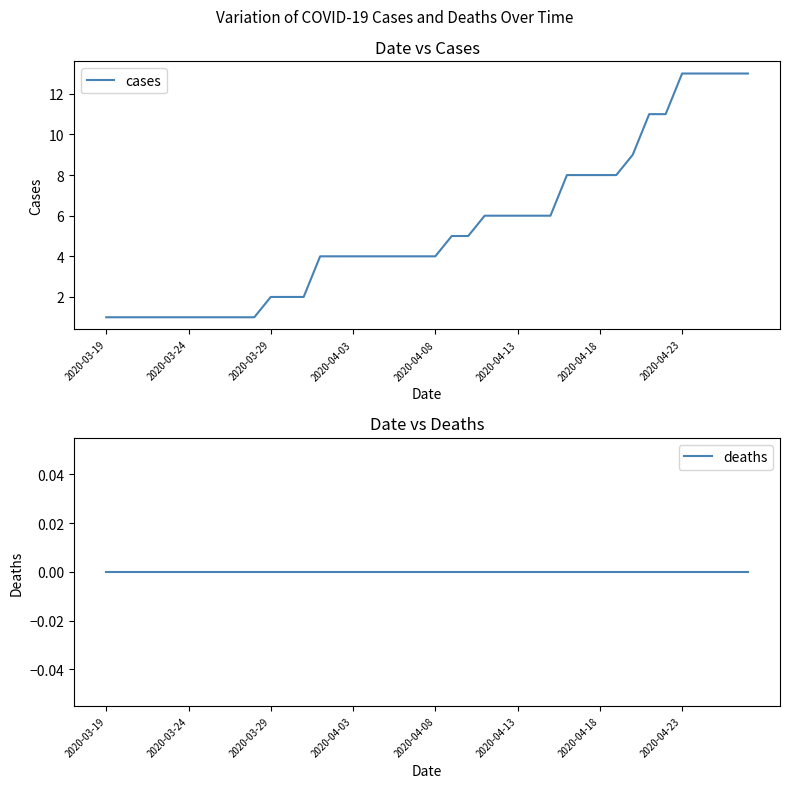

True or false: deaths has more than 0 interior local peaks.

False